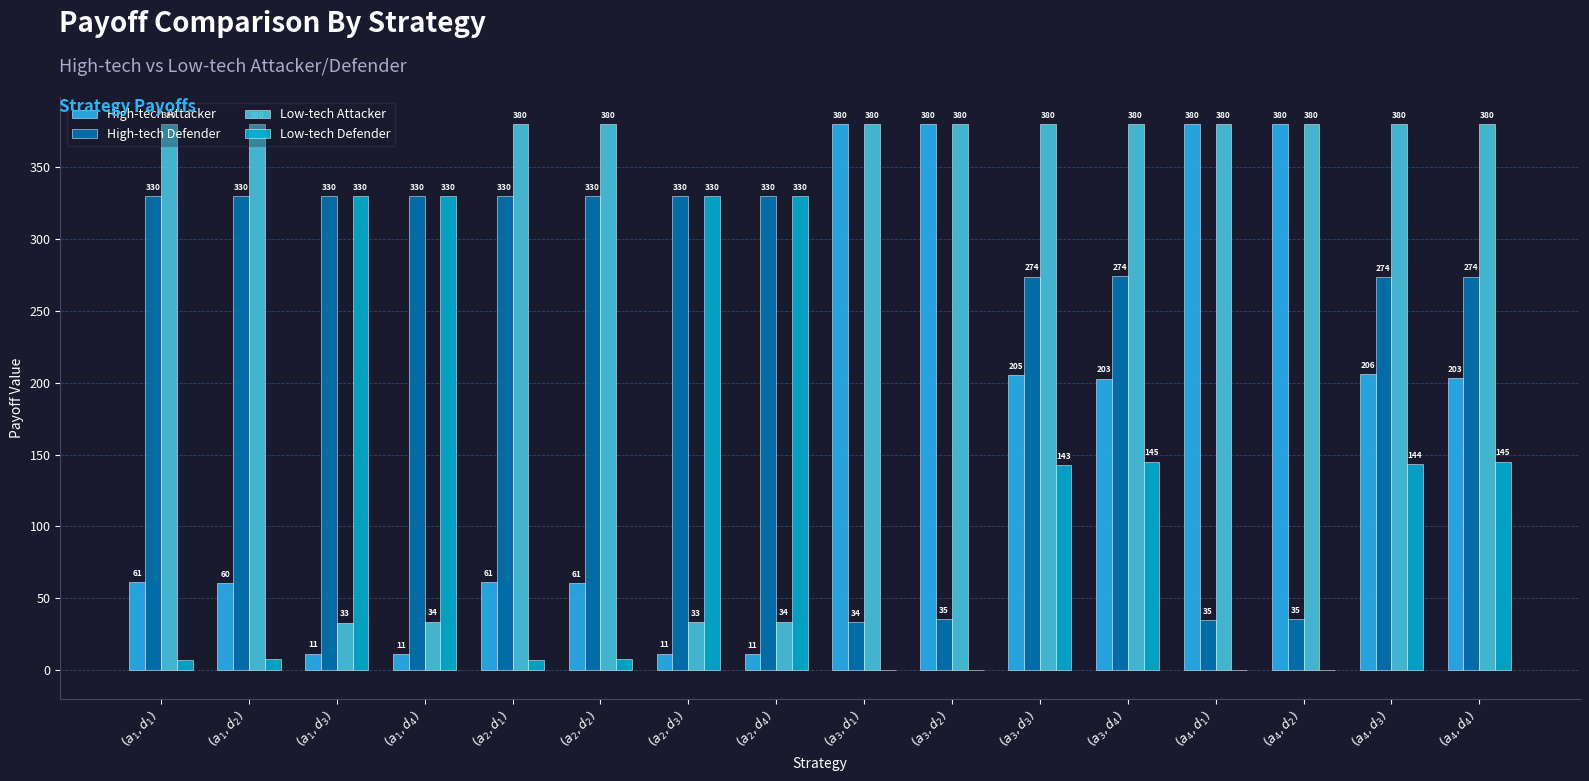

What is the maximum value shown in the chart?

380.0